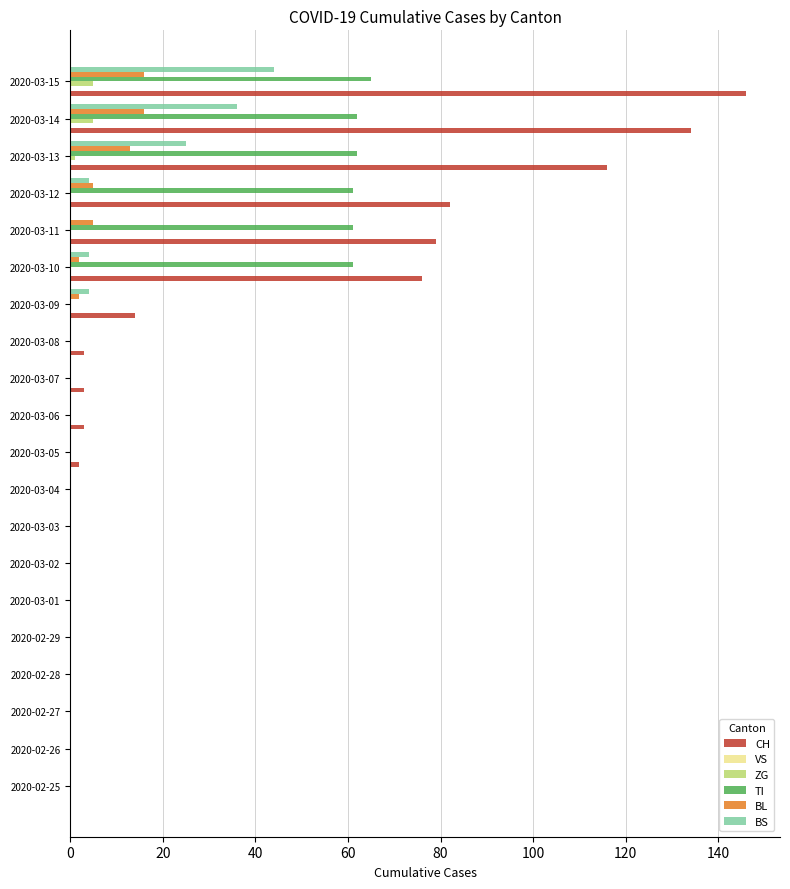

Which series has the largest total across all categories?

CH